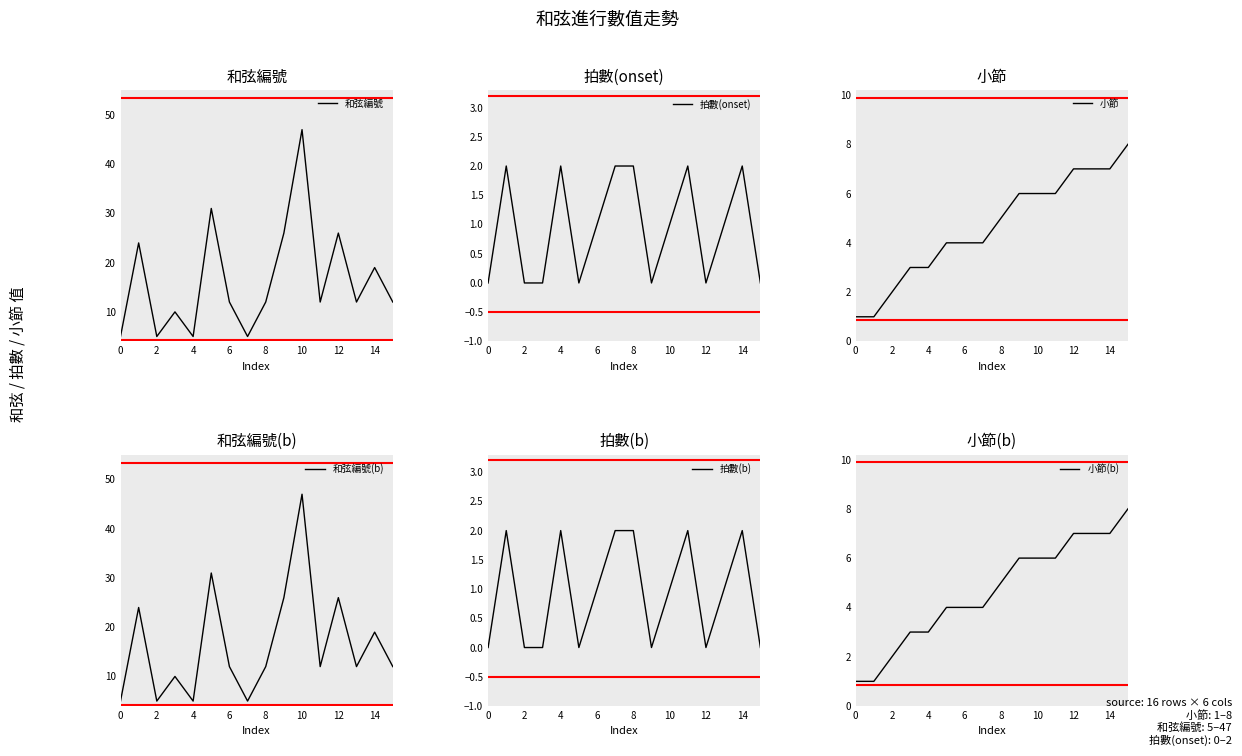

What is the minimum value for 小節(b)?

1